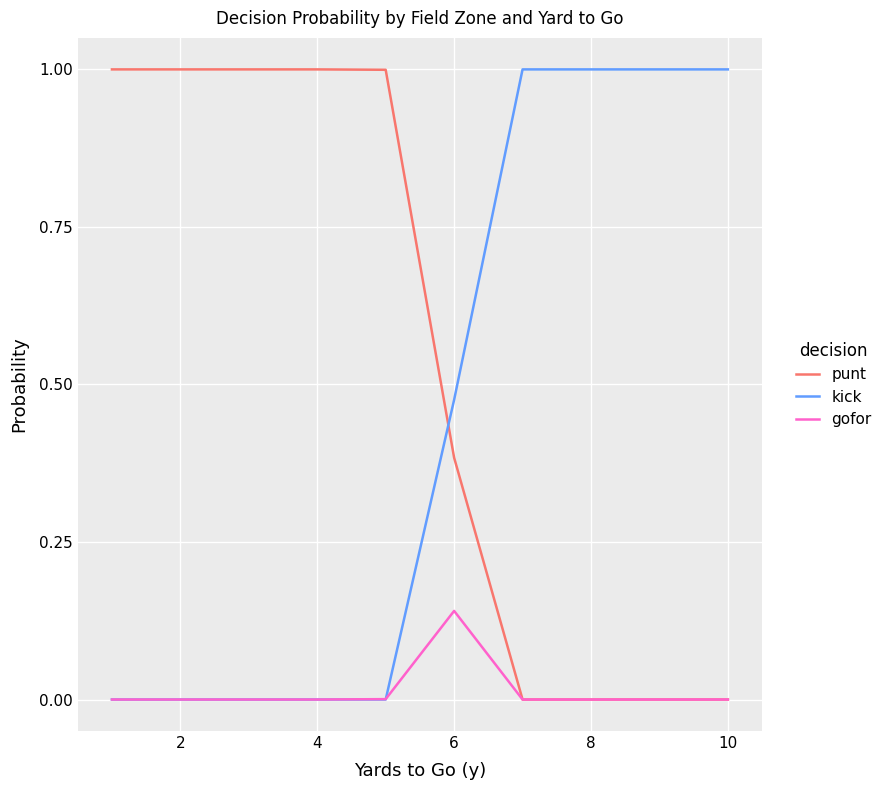

Rank the series by their average value, from lowest to highest.

gofor, kick, punt